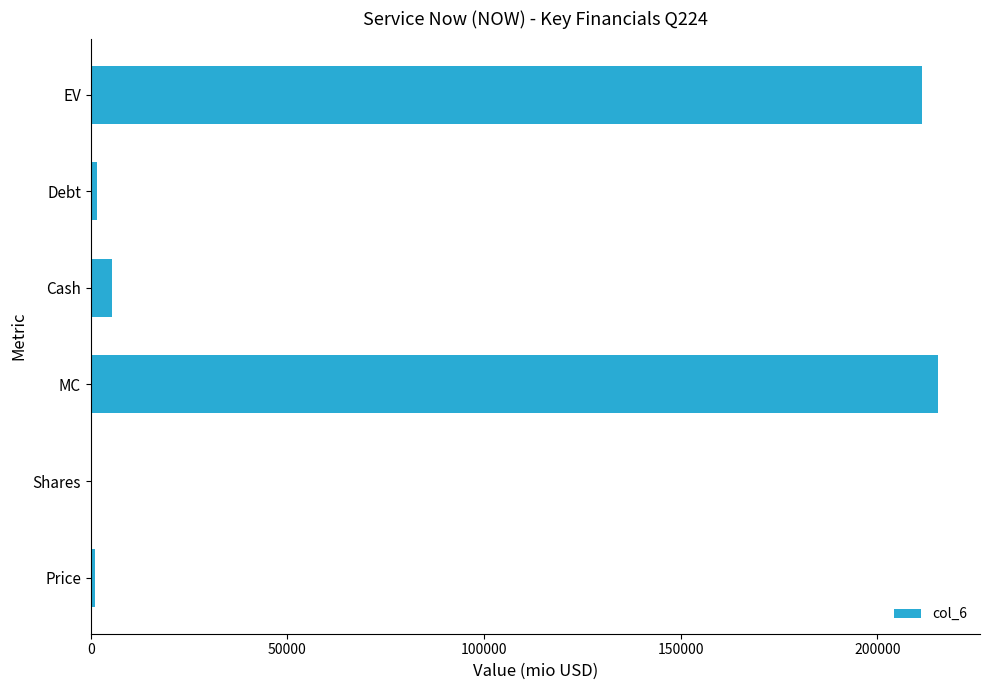

Between Shares and MC, which is larger?

MC